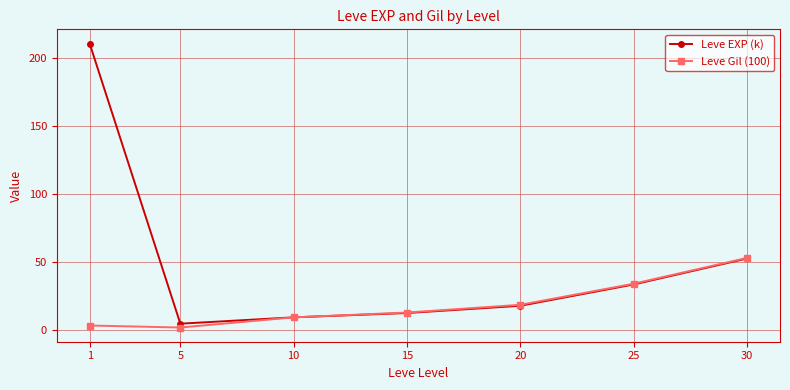

Which series has the largest total across all categories?

Leve EXP (k)